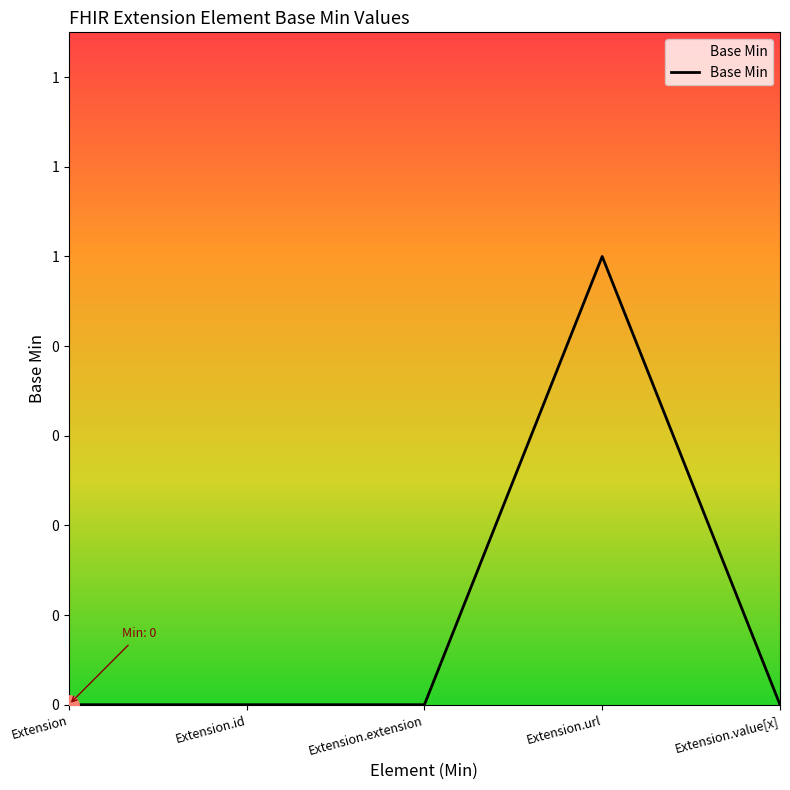

What is the label of the 5th point from the right?

Extension